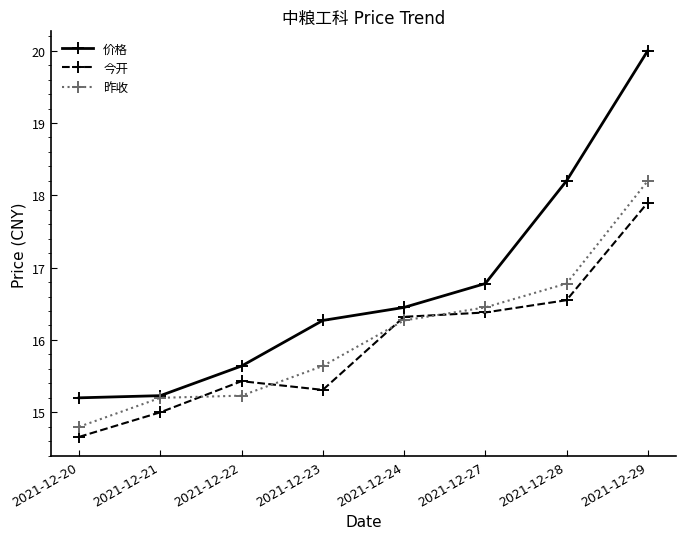

Which series has the largest total across all categories?

价格